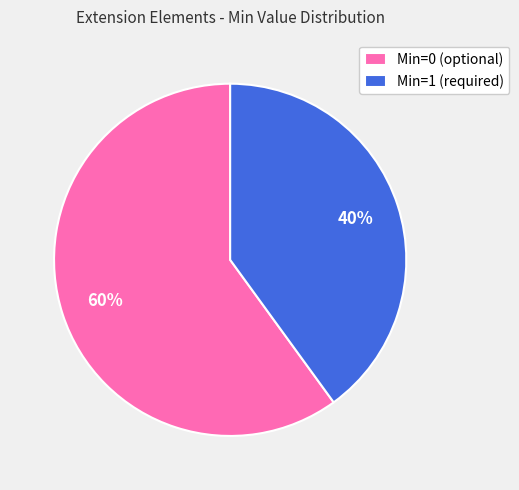

What is the smallest slice in the pie chart?

Min=1 (required)